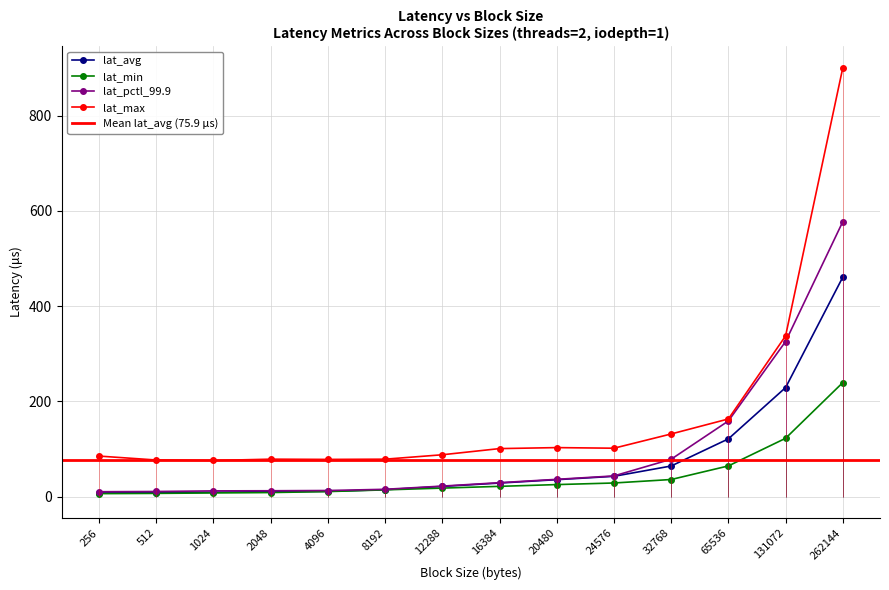

How many interior local peaks does the lat_max series have?

2